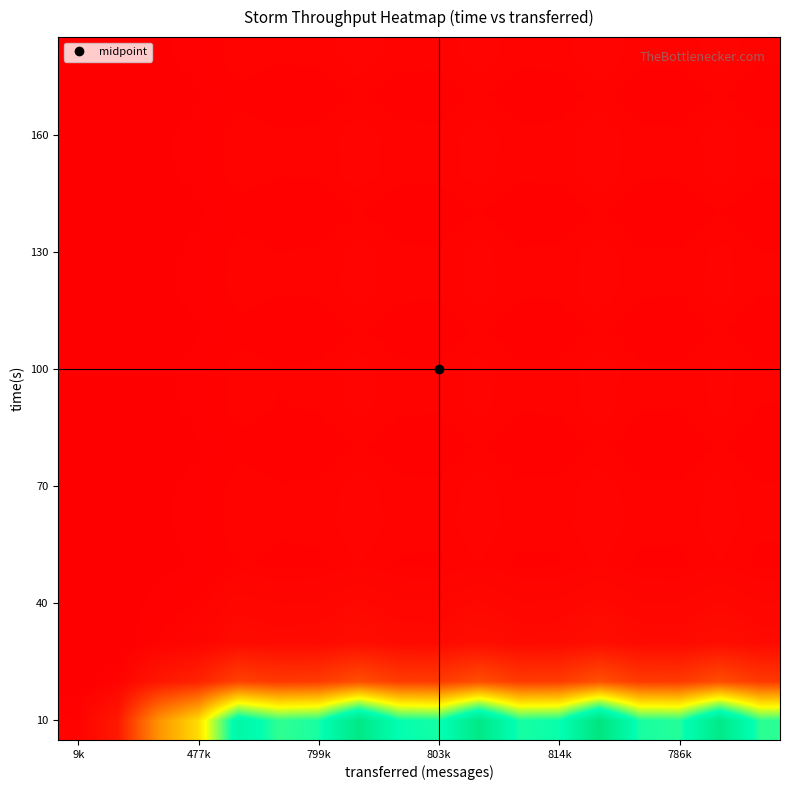

Count the number of categories in the chart.

18